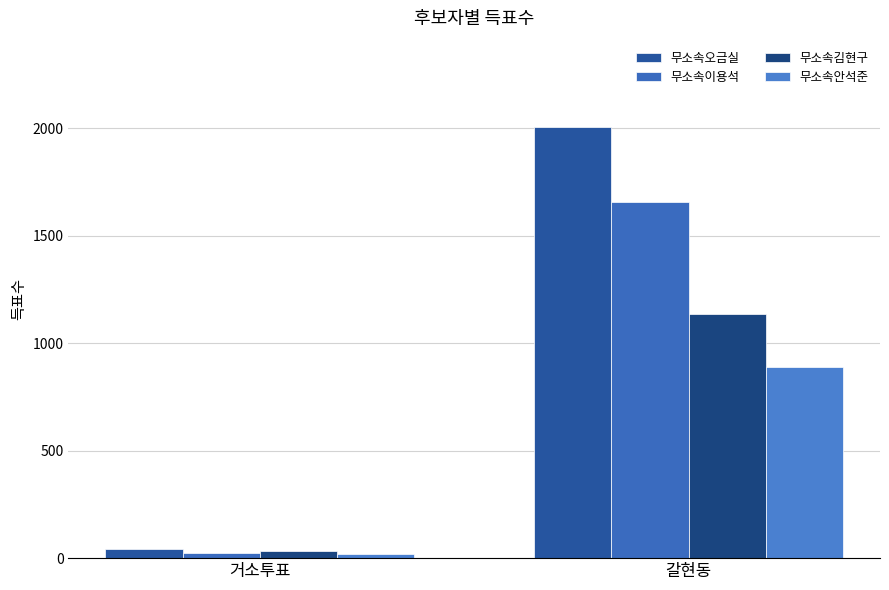

Does the chart contain any negative values?

No